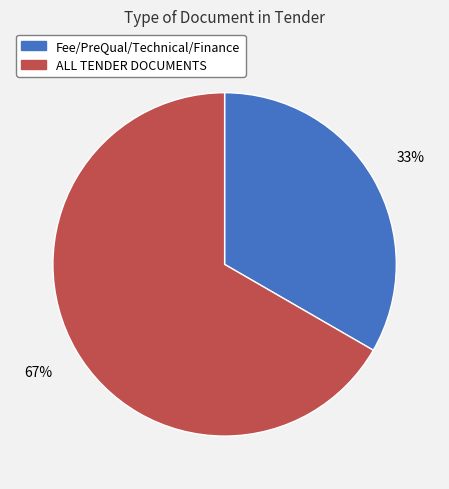

What is the ratio of the value at Fee/PreQual/Technical/Finance to the value at ALL TENDER DOCUMENTS?

0.5